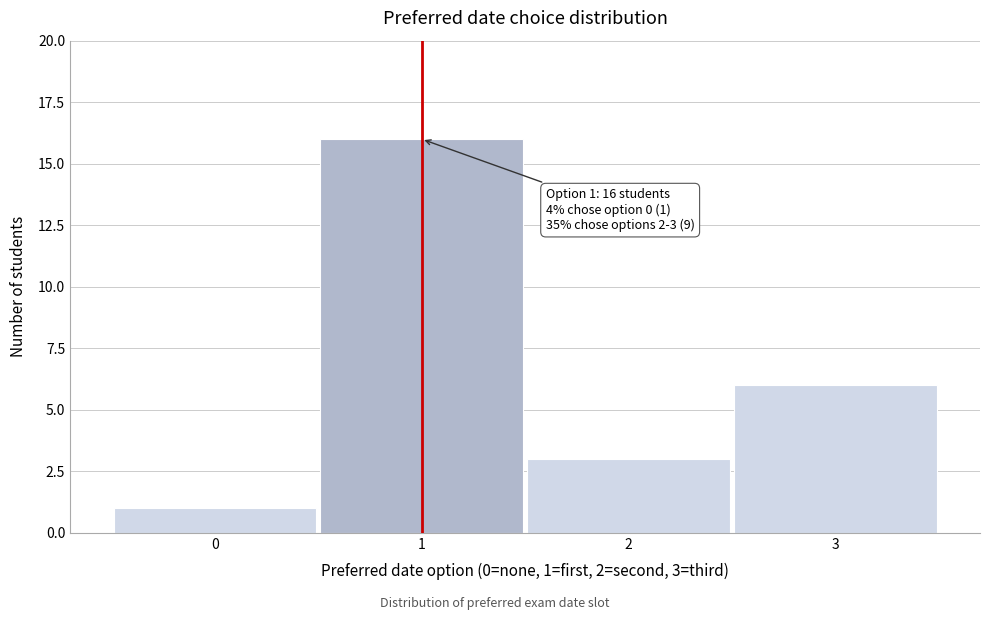

Over which range of the x-axis is the bar tallest?

0.5 to 1.5